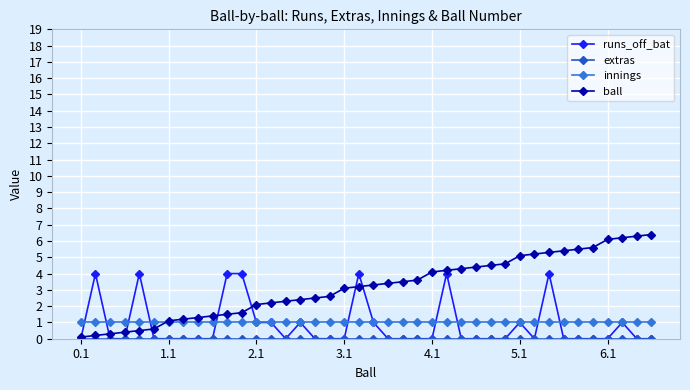

What is the value of the innings point at the 25th from the left?

1.0